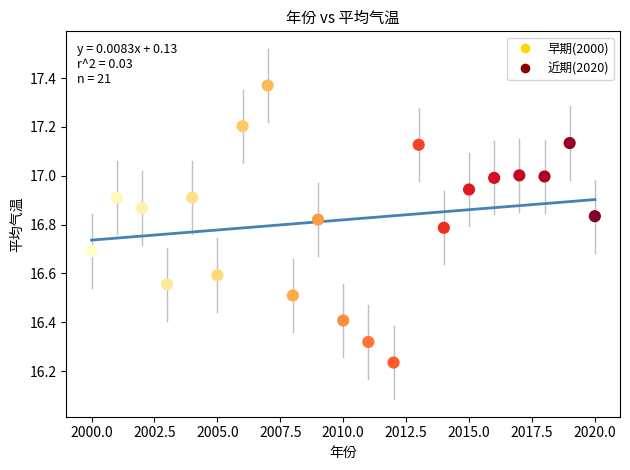

What is the range of Y values (max minus min)?

1.1